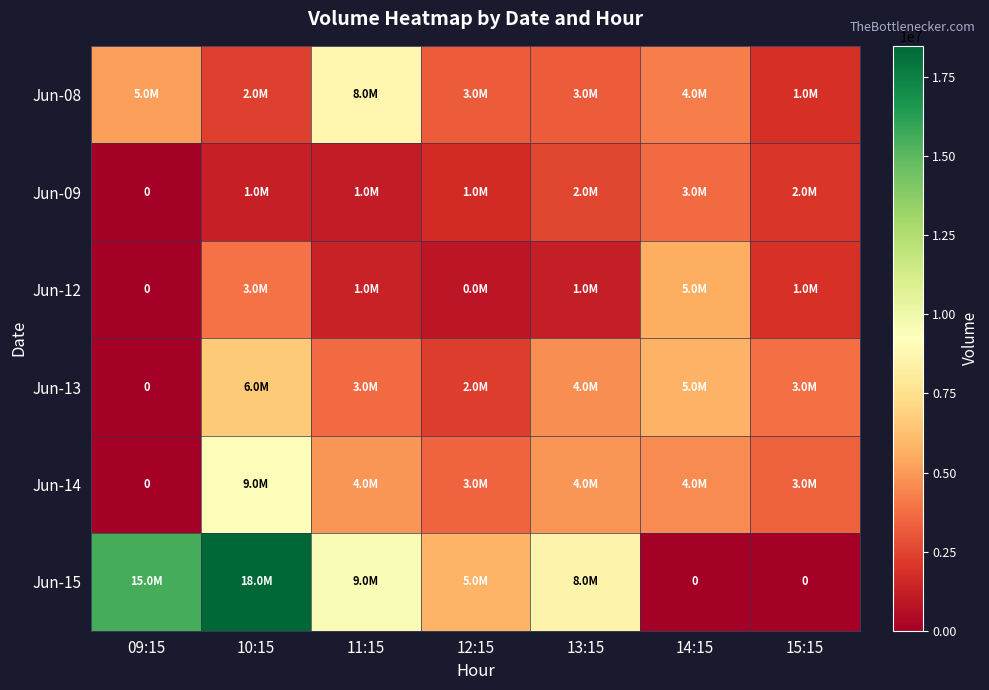

What is the average value of the Jun-15 series?

8287702